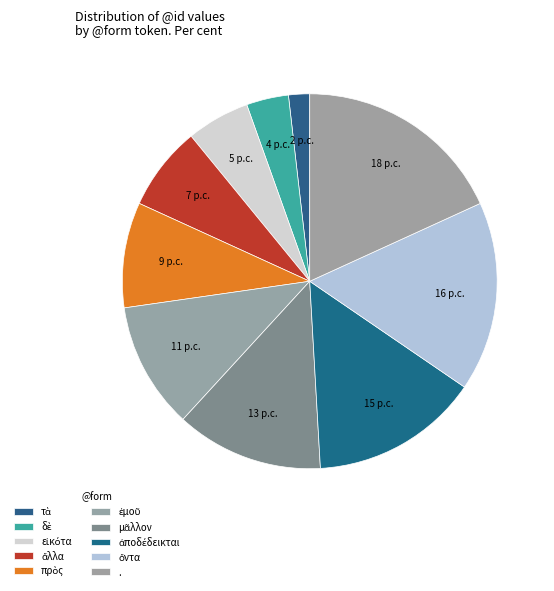

How many segments does this pie chart have?

10